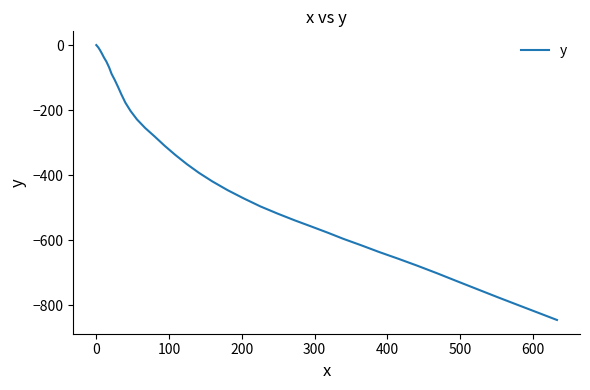

What is the smallest value displayed?

-845.4